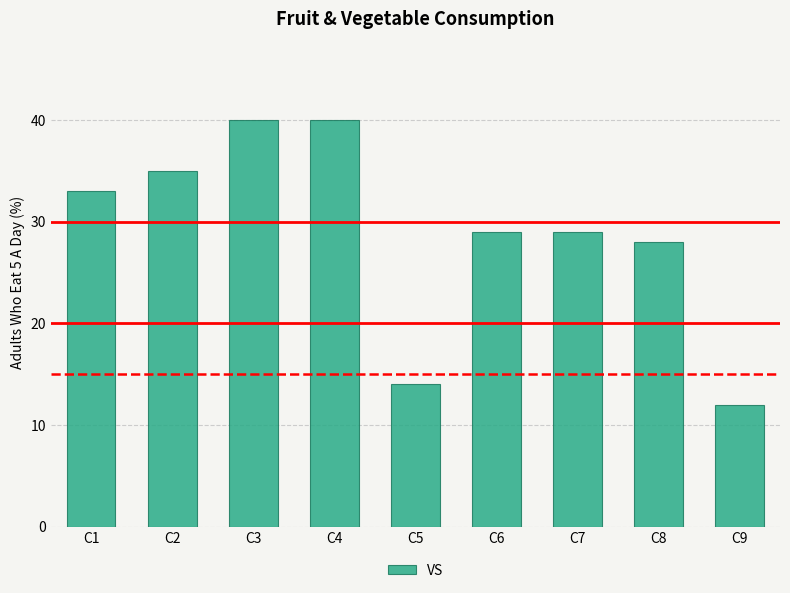

What is the value of the 5th bar from the left?

14